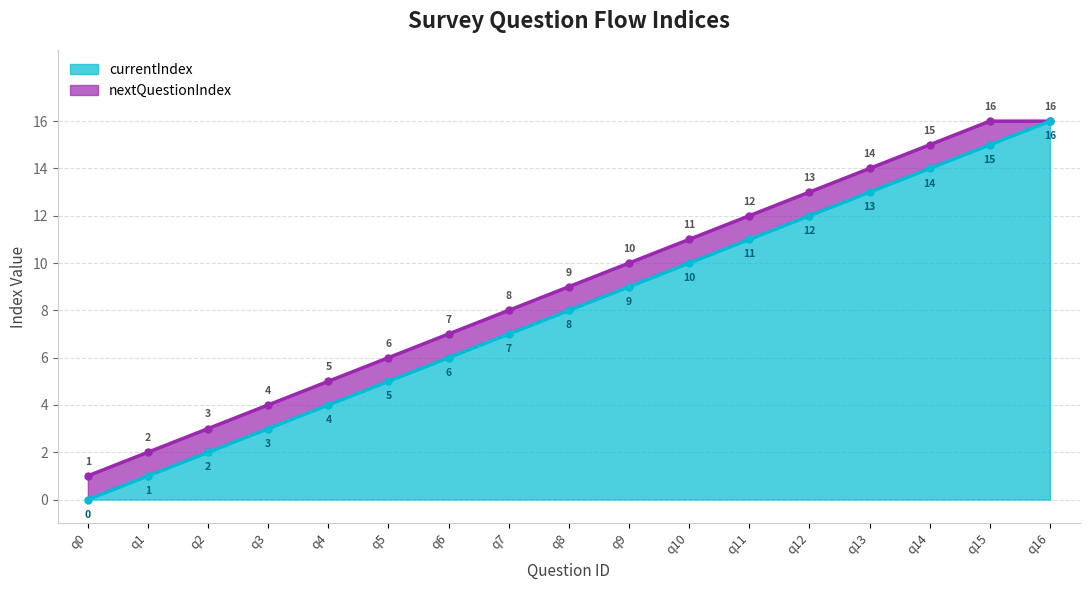

Is it true that the value at q6 is 6?

True